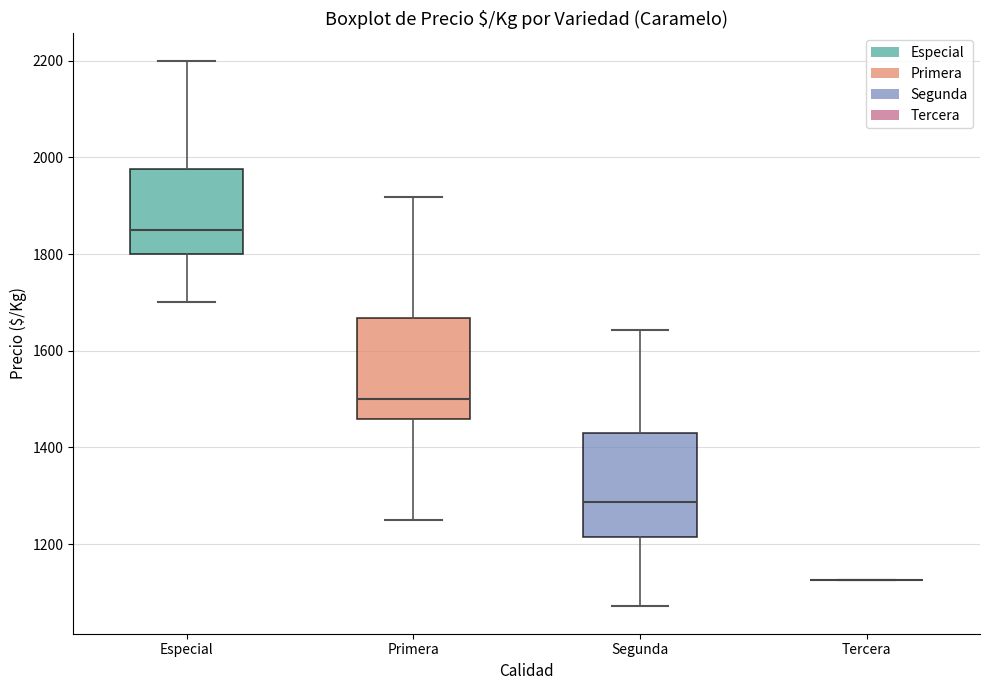

Reading left to right, read every box against the y-axis: the position of its median line, the range the box covers, and the ends of its whiskers. The values are not printed on the chart, so give them approximately, as read against the axis.

Especial: median 1860, box 1800 to 1980, whiskers 1700 to 2200
Primera: median 1500, box 1460 to 1660, whiskers 1260 to 1920
Segunda: median 1280, box 1220 to 1420, whiskers 1080 to 1640
Tercera: box collapsed to a line at 1120, whiskers 1120 to 1120